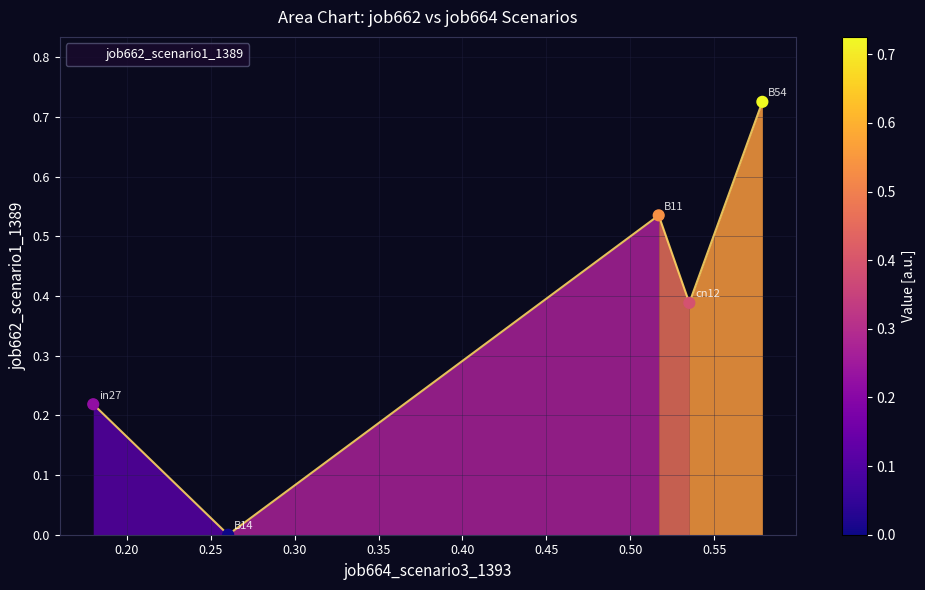

What is the sum of all values?

1.9